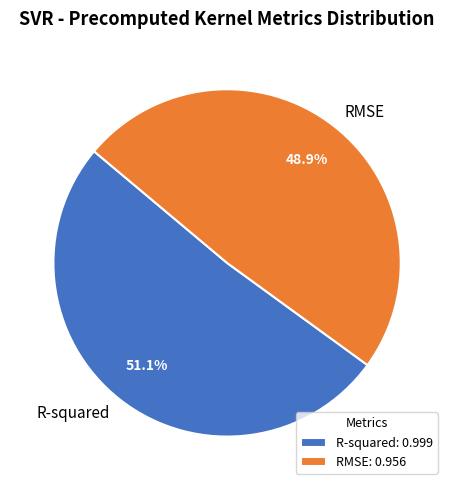

Is it true that R-squared is 51% of the pie?

True